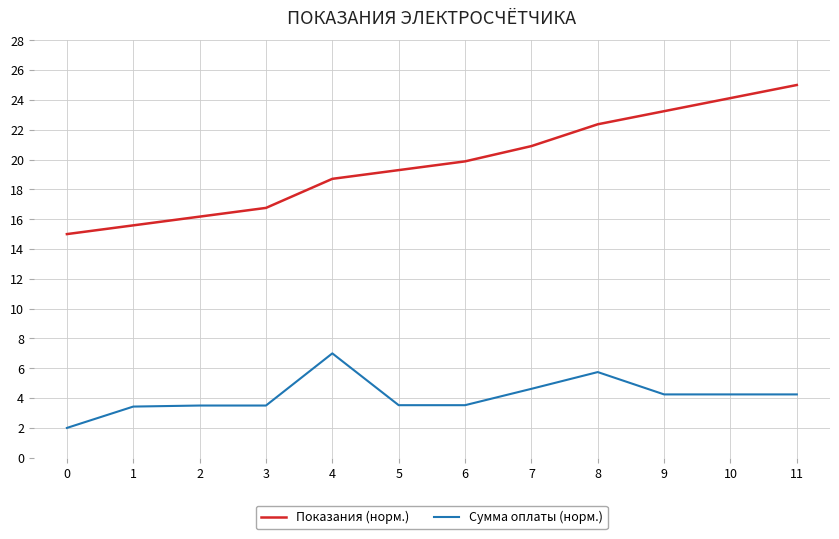

What is the total value across all series at 7?

25.5